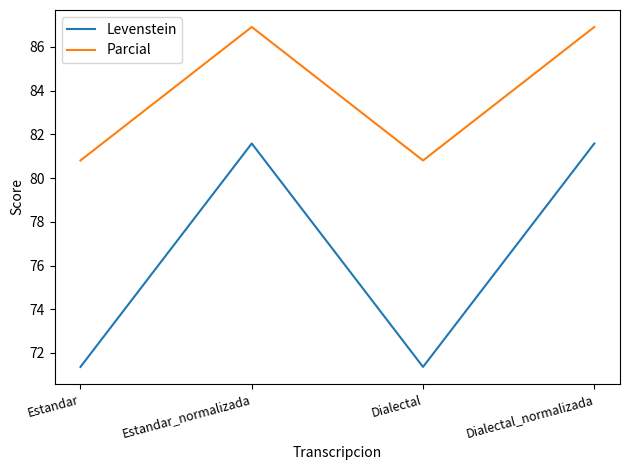

What is the maximum value for Levenstein?

81.6